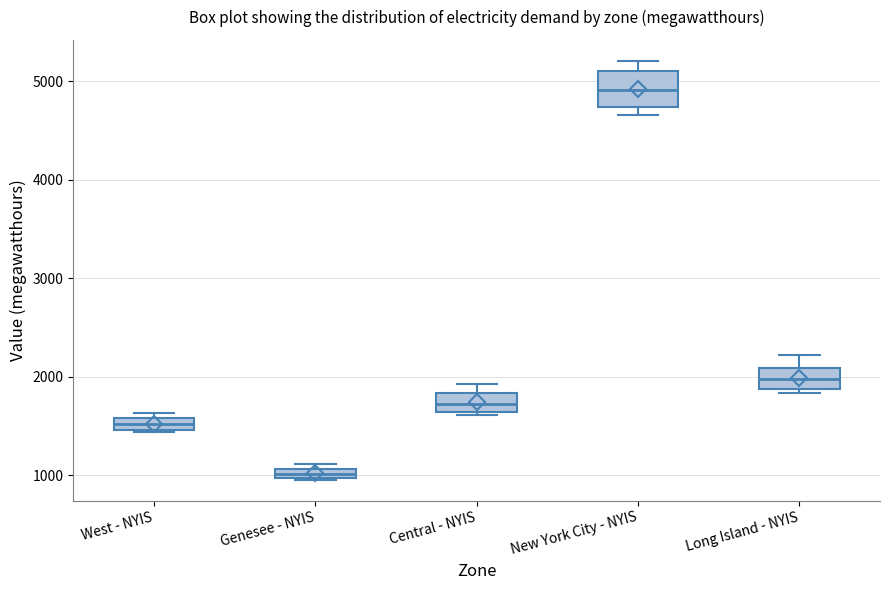

Which box has the highest median line?

New York City - NYIS